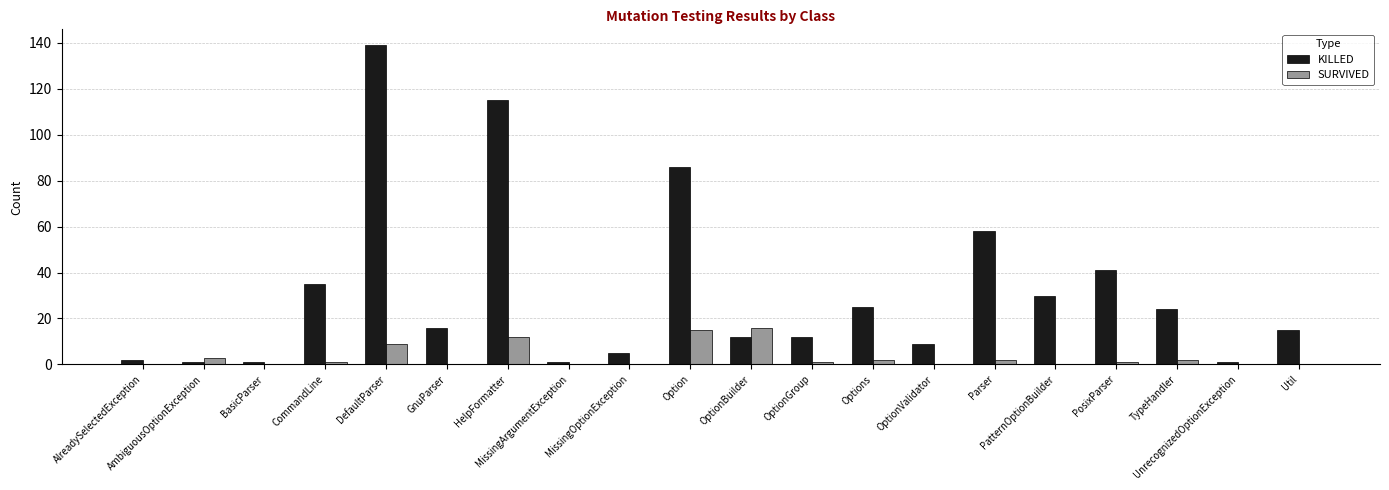

What is the maximum value for KILLED?

139